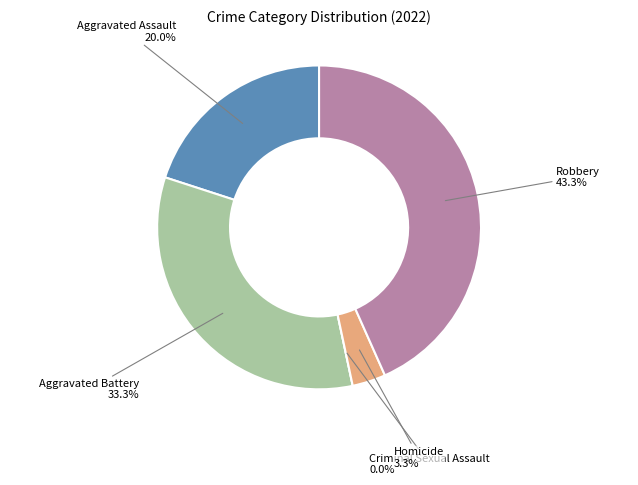

Which slice is the smallest?

Criminal Sexual Assault